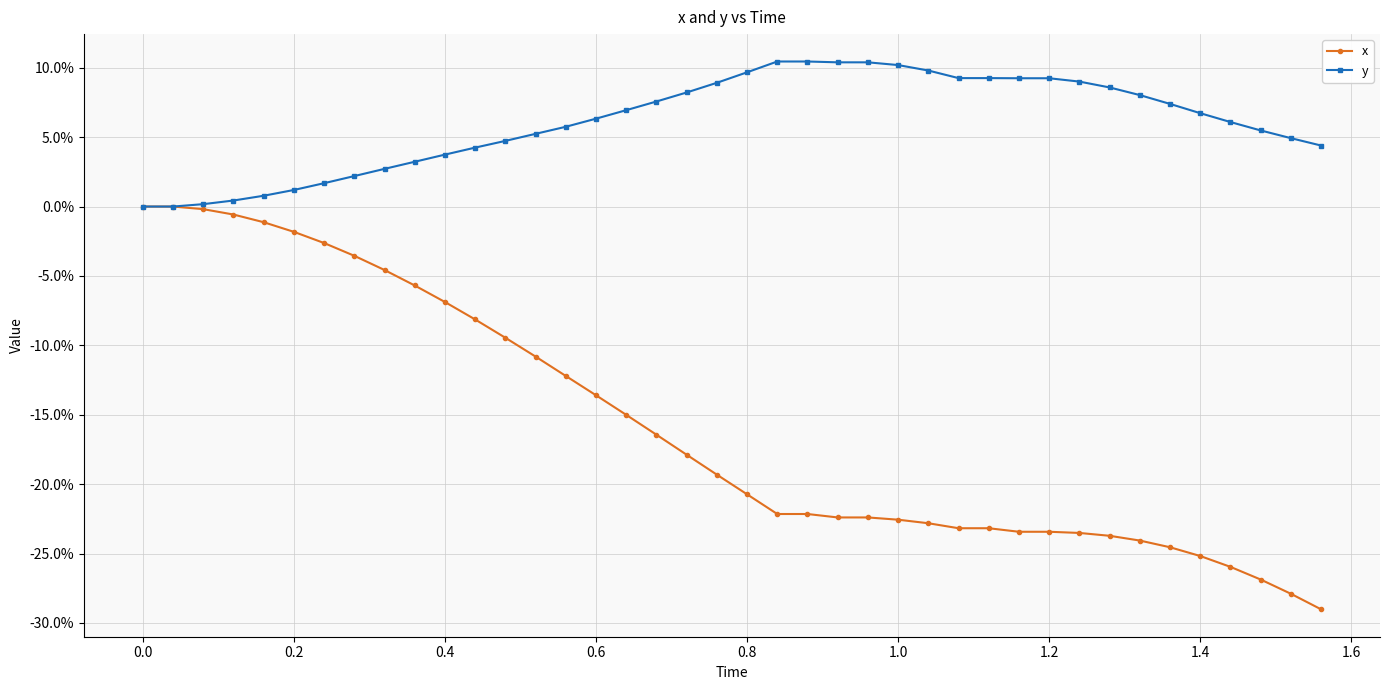

Does the chart have visible grid lines?

Yes